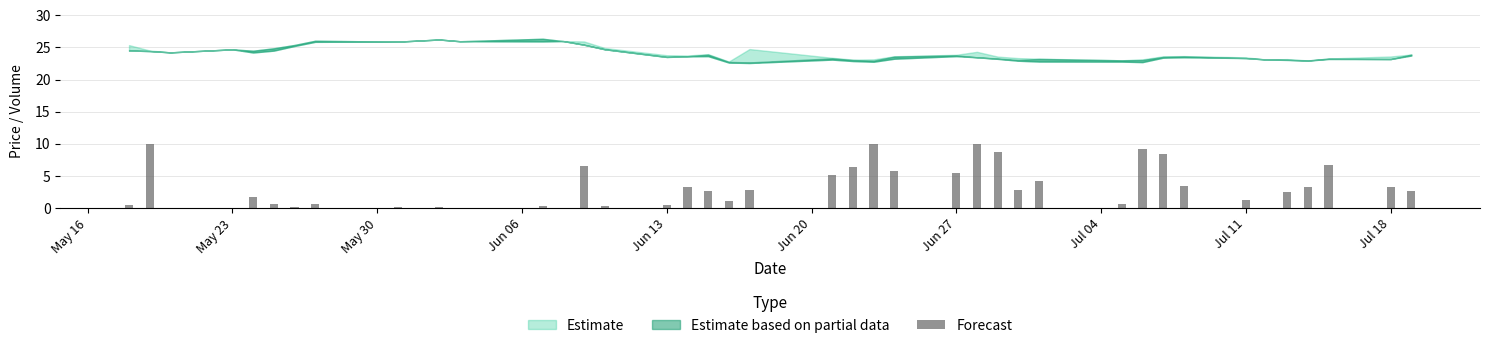

What is the maximum value shown in the chart?

10.0